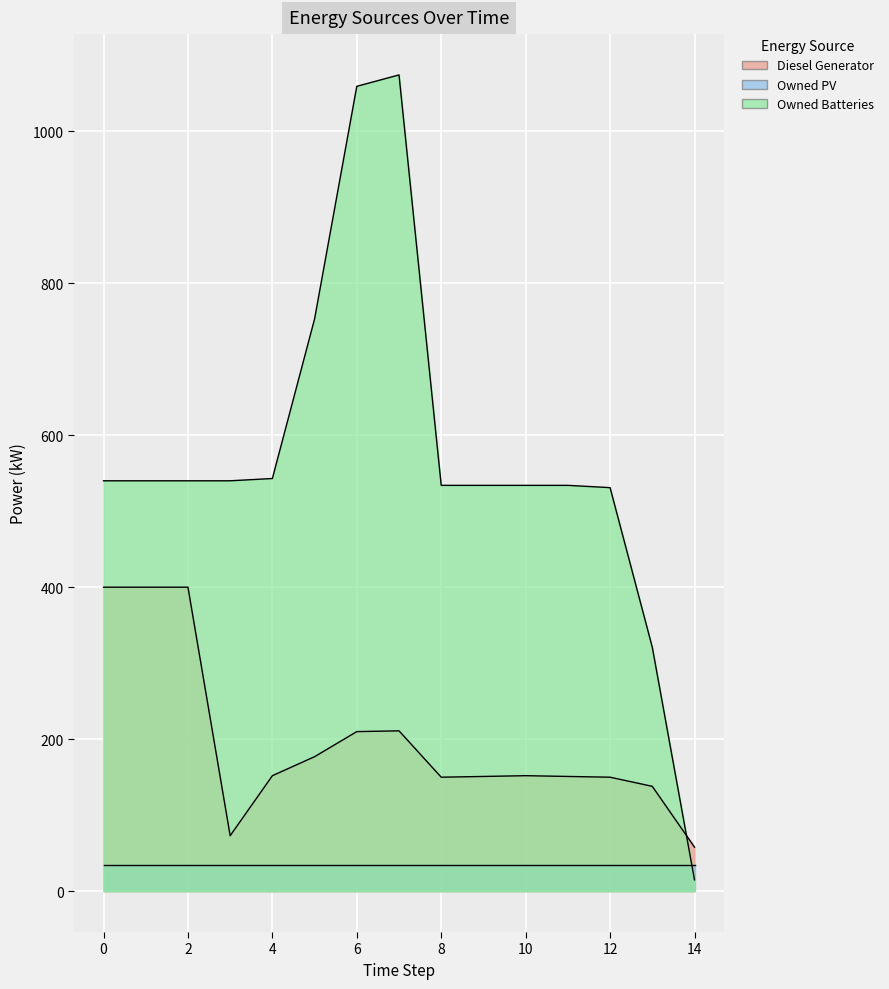

What is the difference between the maximum and second lowest values in the Diesel Generator series?

327